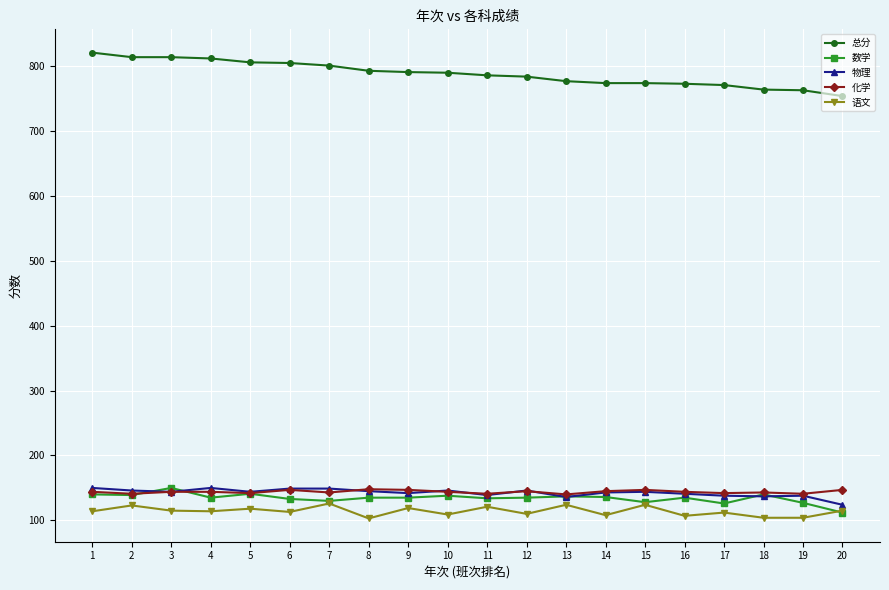

What is the difference between the highest and lowest values at 12?

674